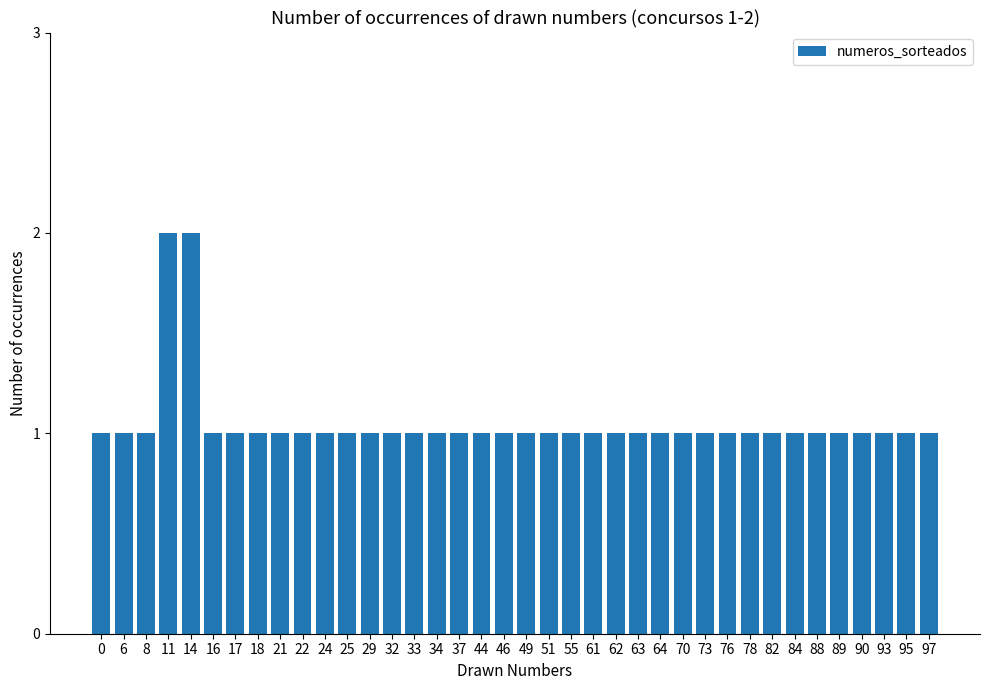

How many bars are there in total?

38